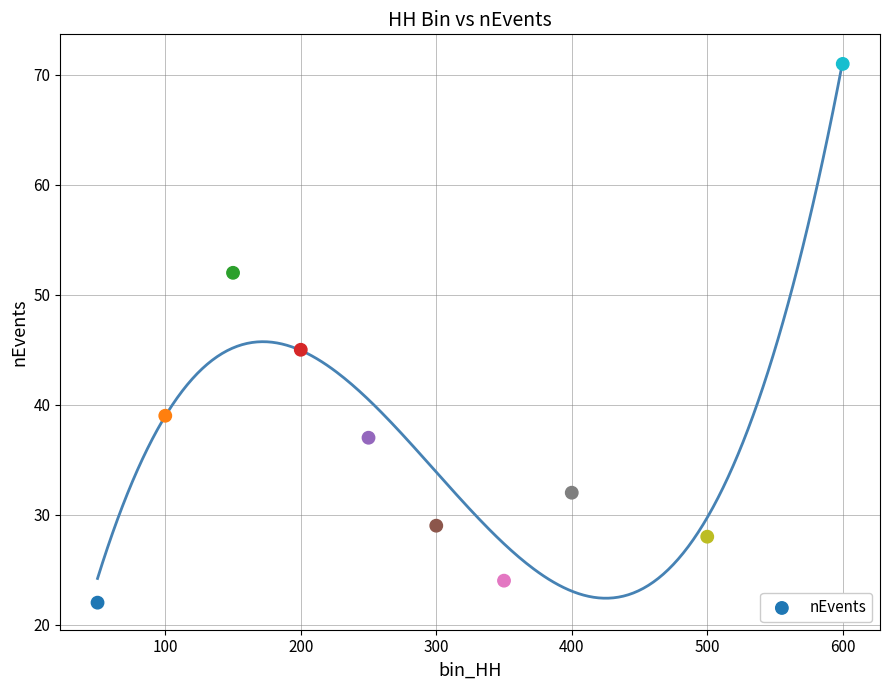

What Y value in the scatter plot is closest to 46?

45